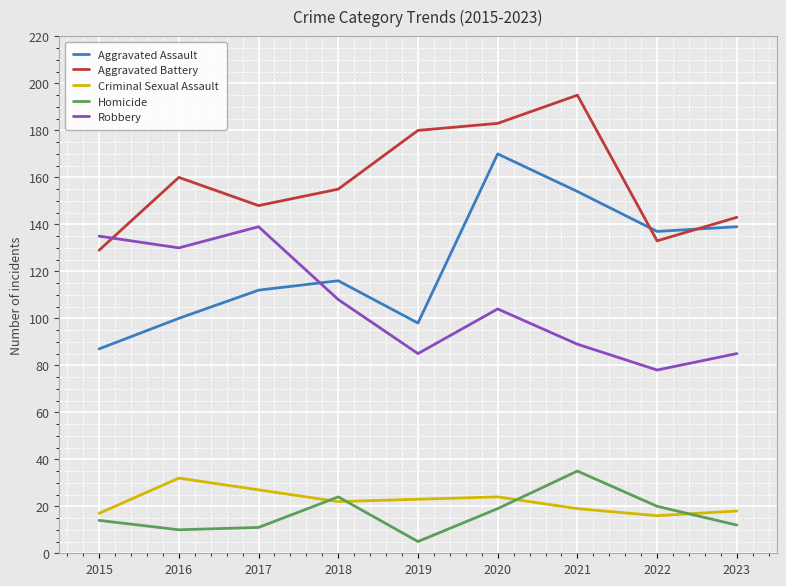

After their last crossing, which series has the higher values: Aggravated Battery or Robbery?

Aggravated Battery